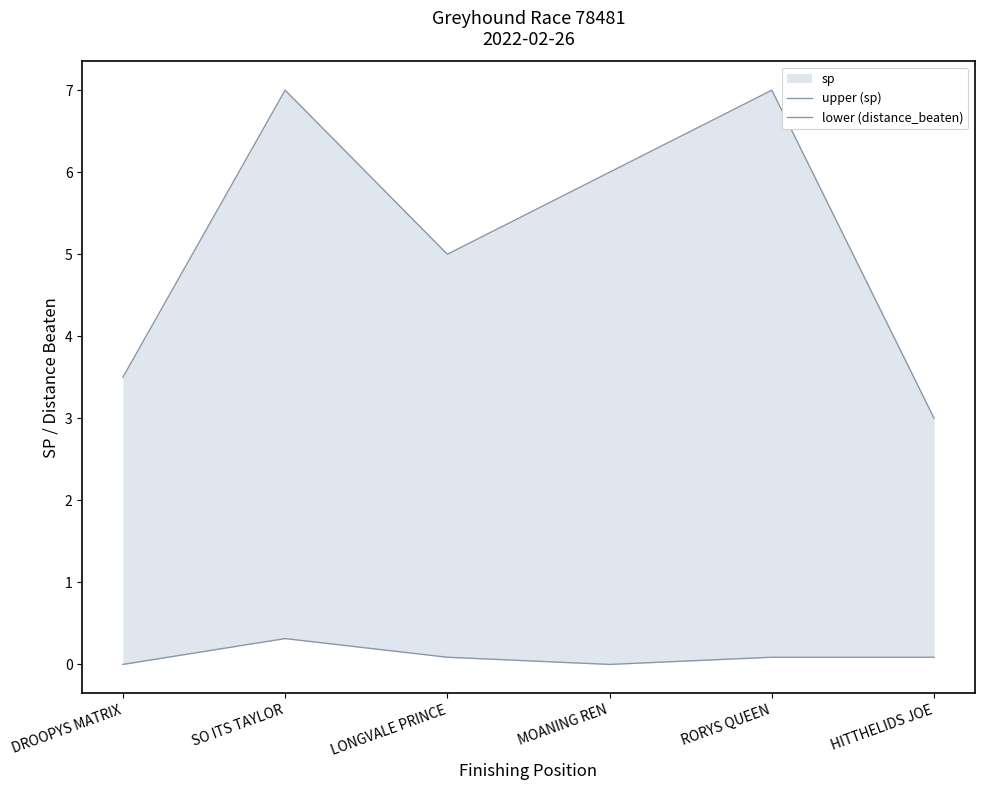

At how many categories does at least one series exceed 1?

6